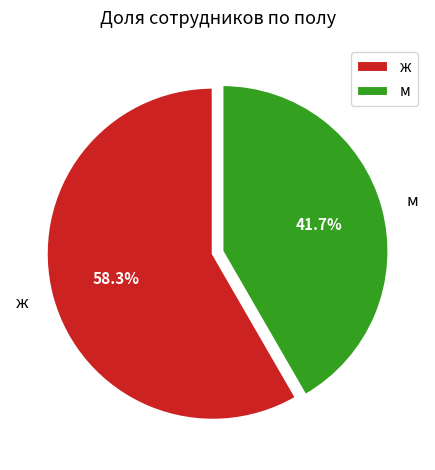

Between ж and м, which is larger?

ж